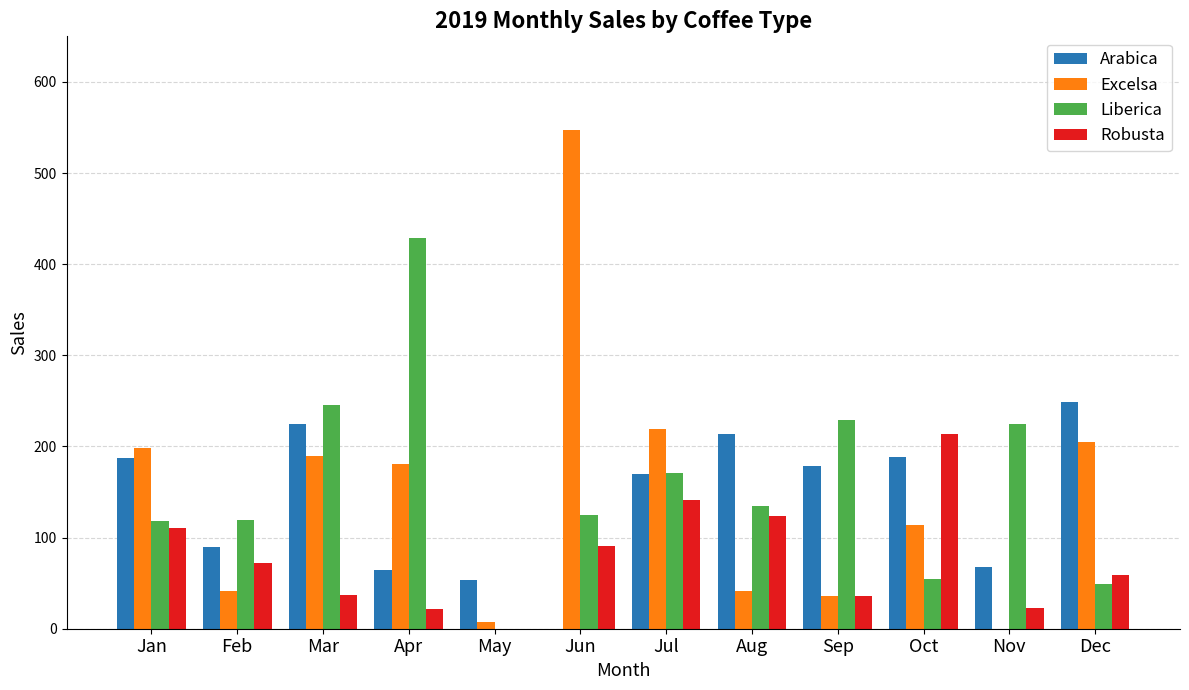

What is the approximate value of Arabica at Sep?

178.7